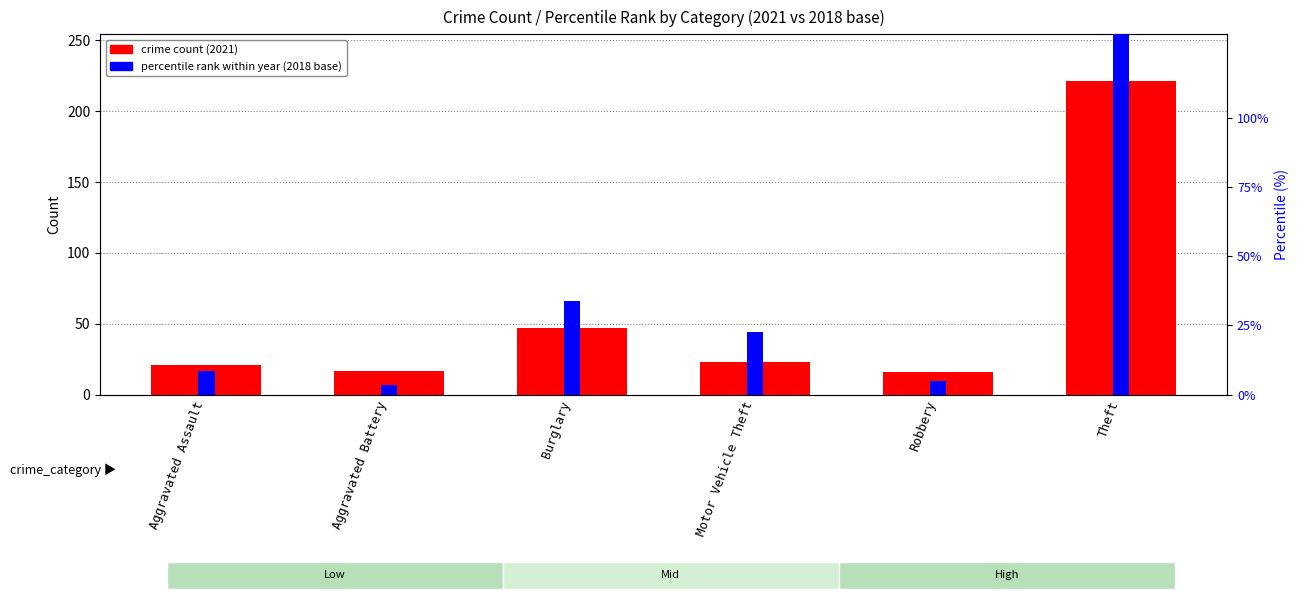

What is the total value across all series at Aggravated Battery?

20.6